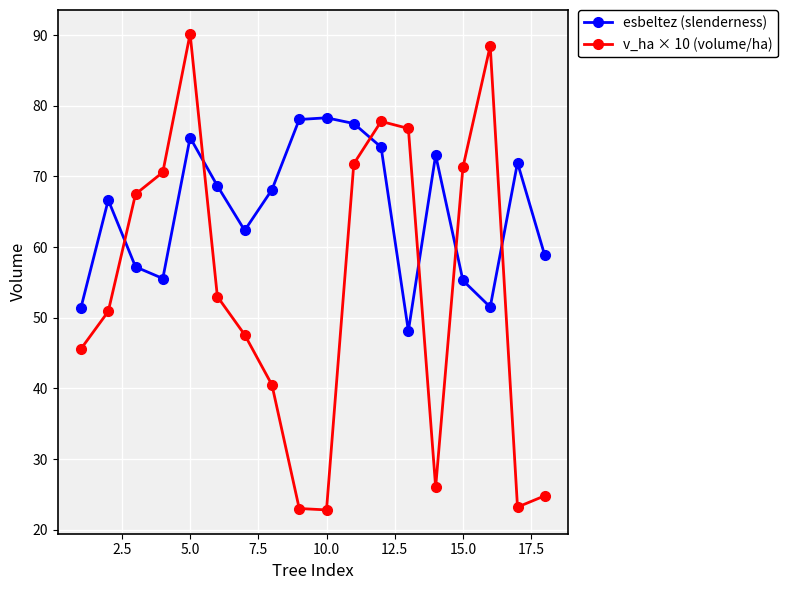

True or false: esbeltez (slenderness) and v_ha × 10 (volume/ha) cross at least once.

True